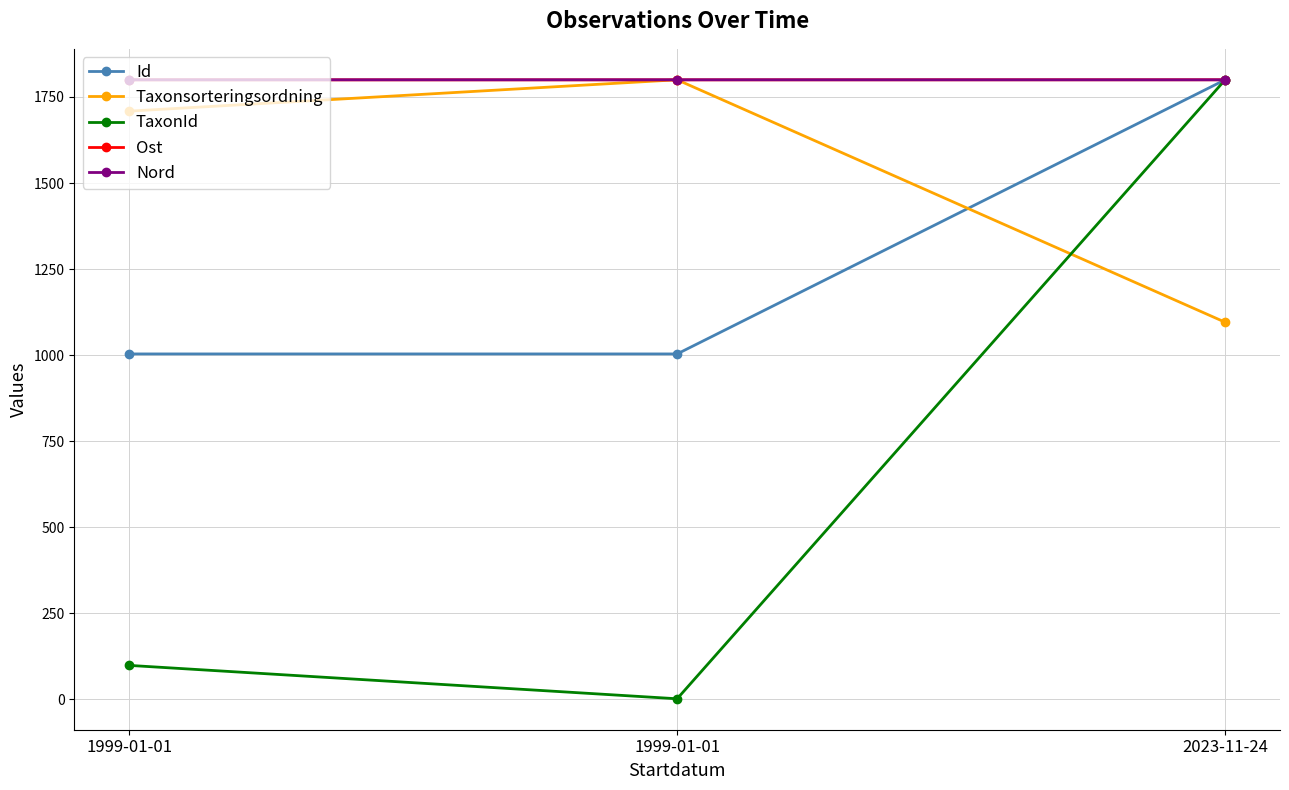

What is the sum of the TaxonId values at 2023-11-24 and 1999-01-01?

1898.0